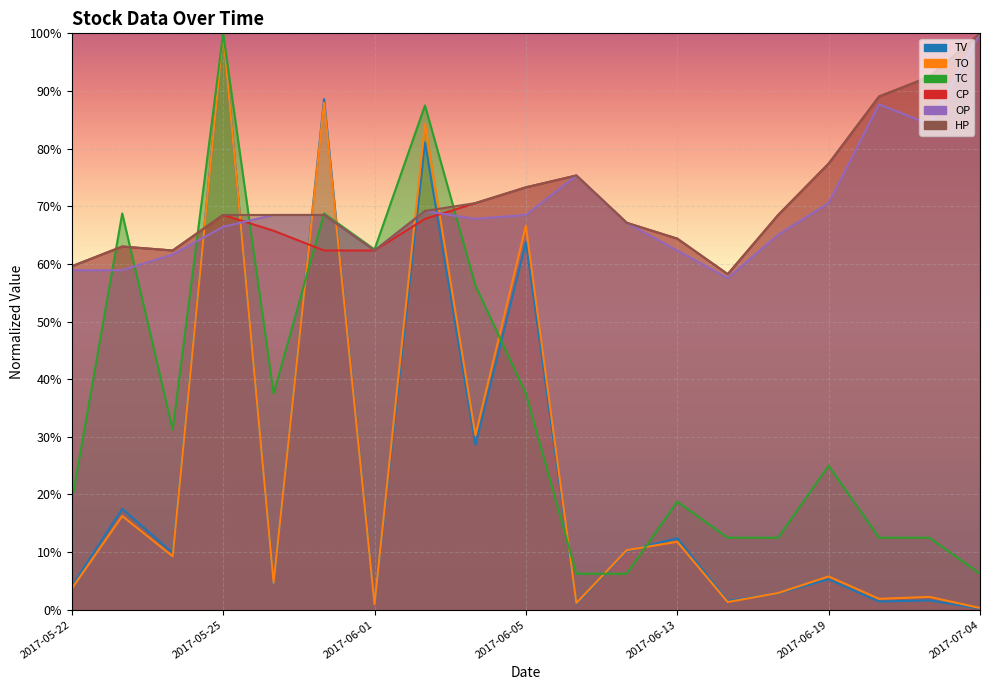

What is the average value of the TV series?

0.2